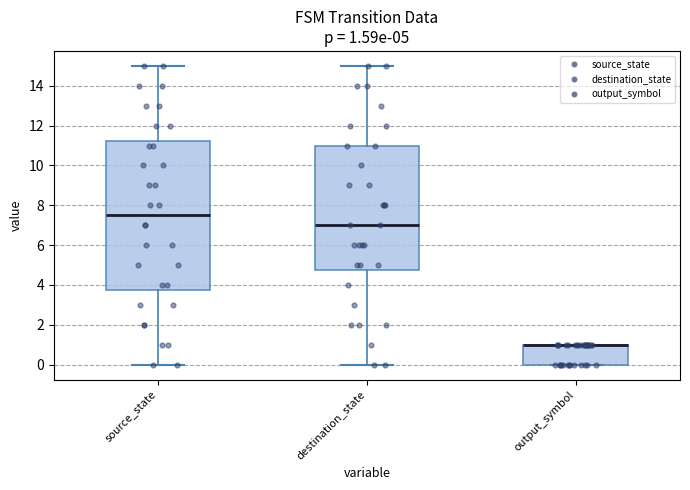

Comparing the boxes themselves (not the whiskers), which one is the tallest?

source_state